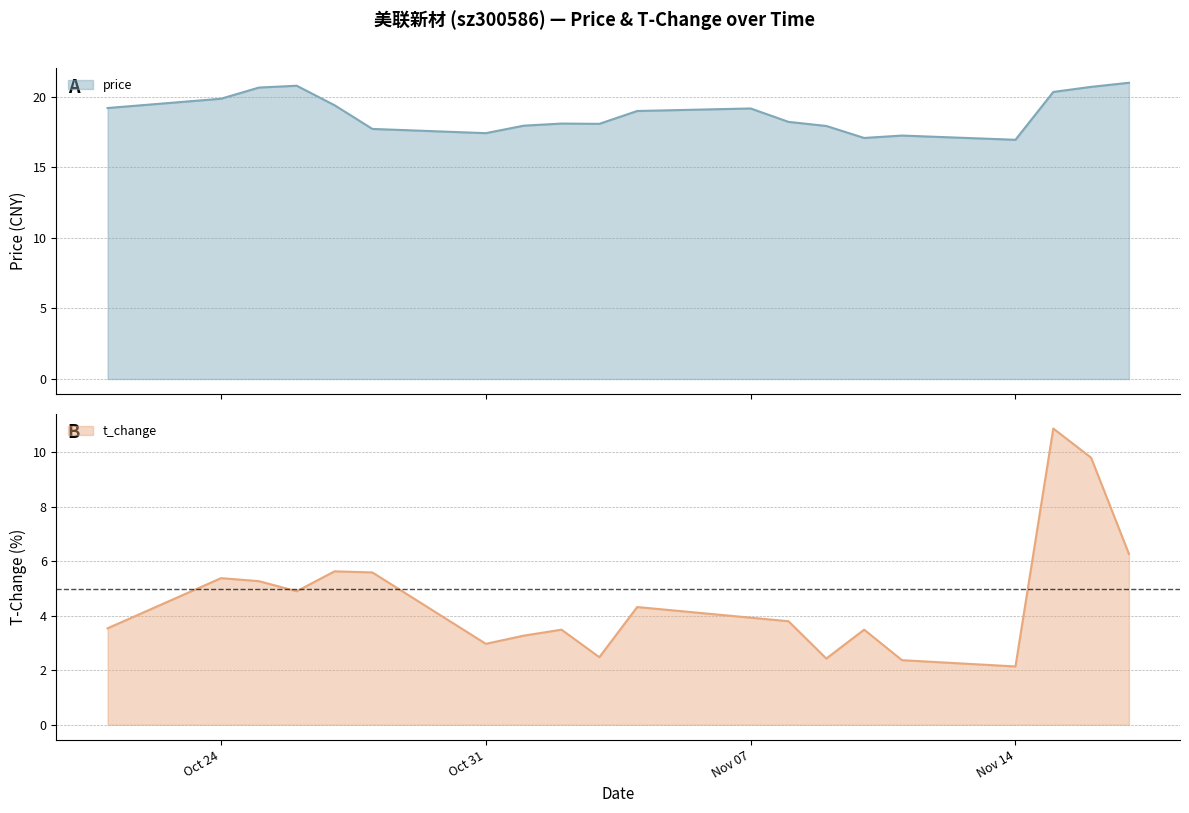

What is the difference between the maximum and minimum values in the t_change series?

8.7